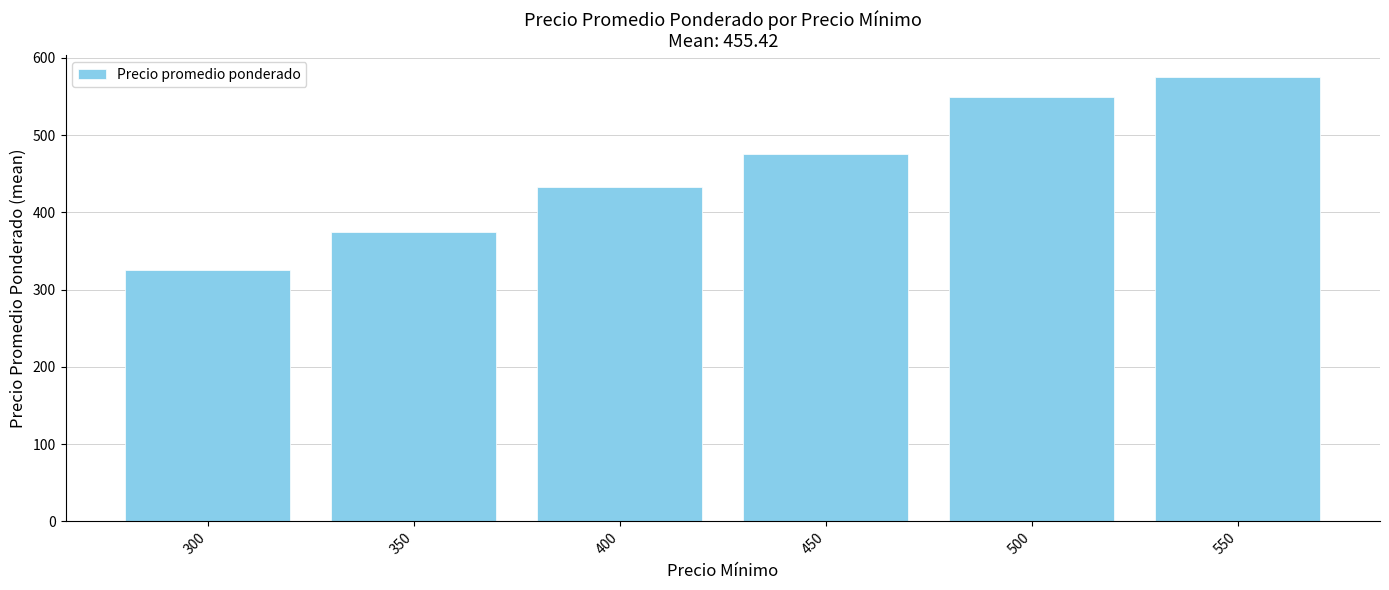

How many data points are less than 475?

3